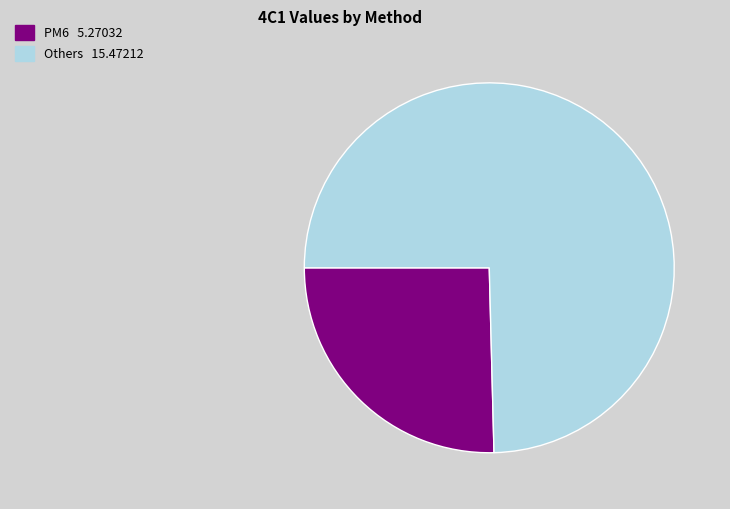

Is there a majority slice in this chart?

Yes